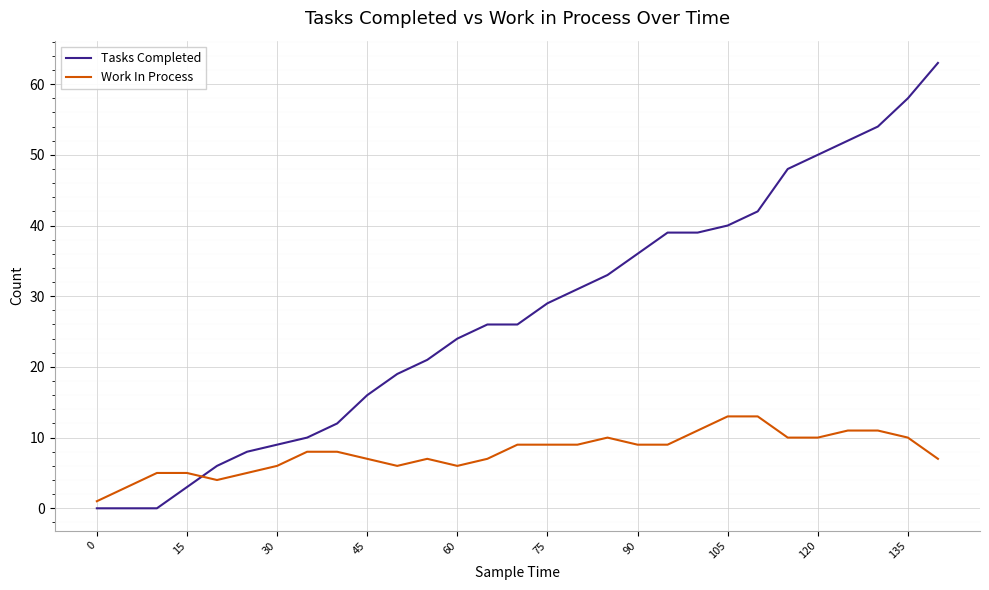

List the series in order of their overall mean, highest first.

Tasks Completed, Work In Process